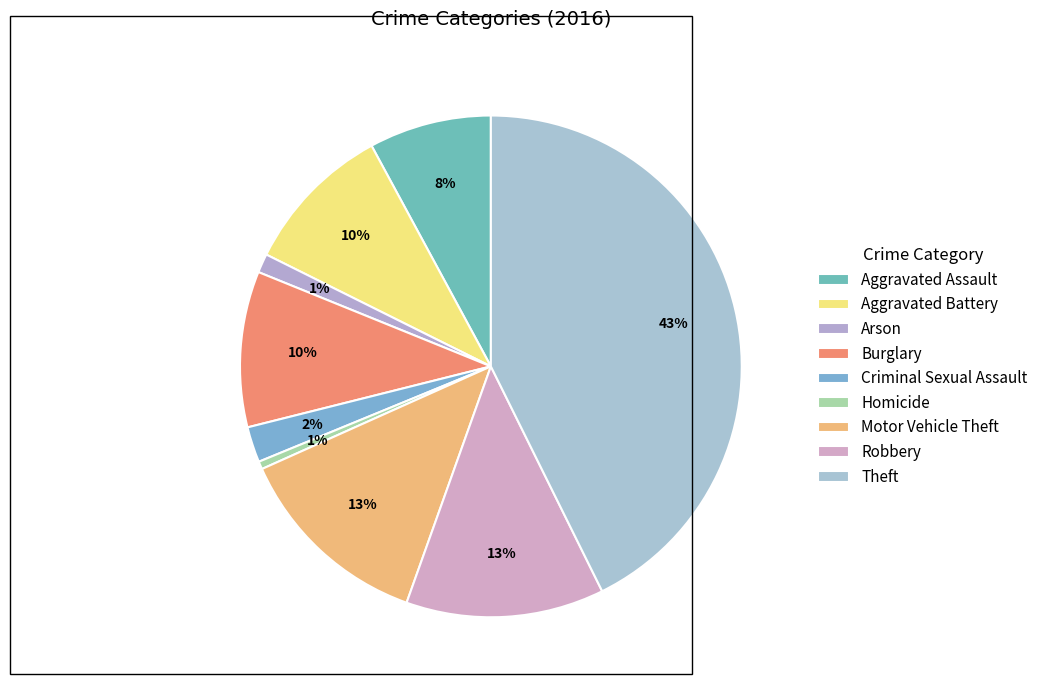

What portion of the pie excludes Burglary?

90.0%